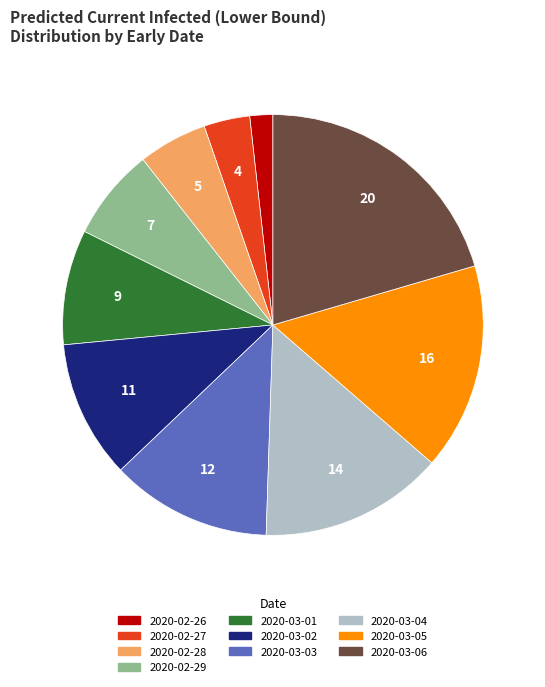

Which slice is the smallest?

2020-02-26